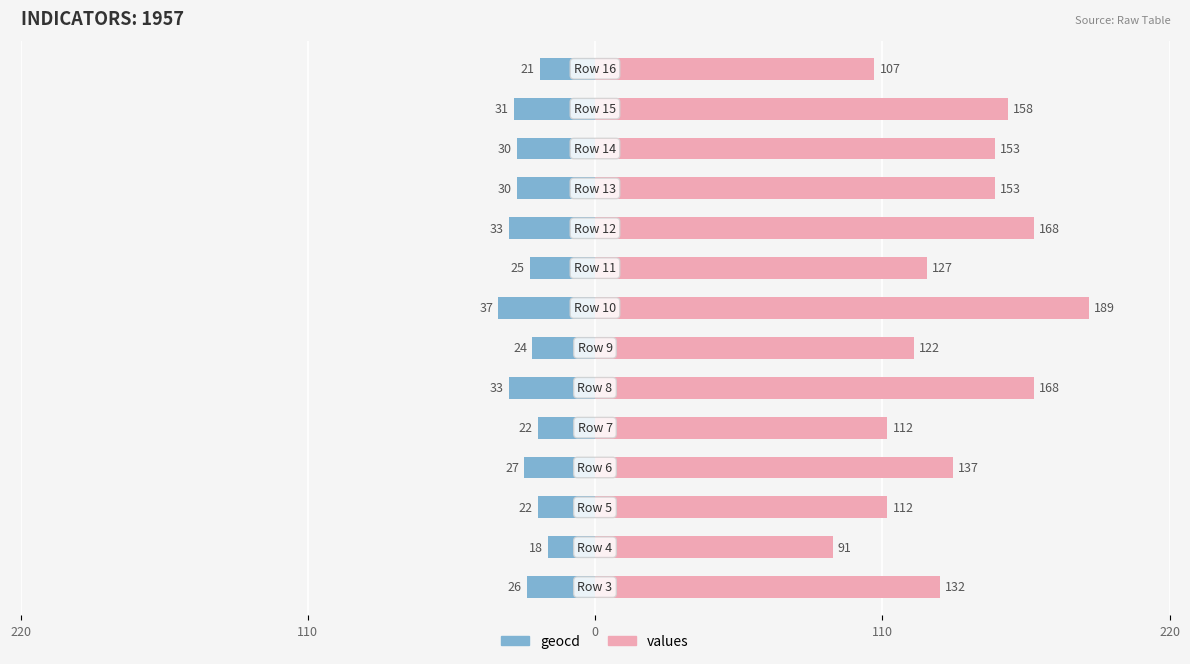

What is the difference between the maximum and minimum values in the geocd series?

19